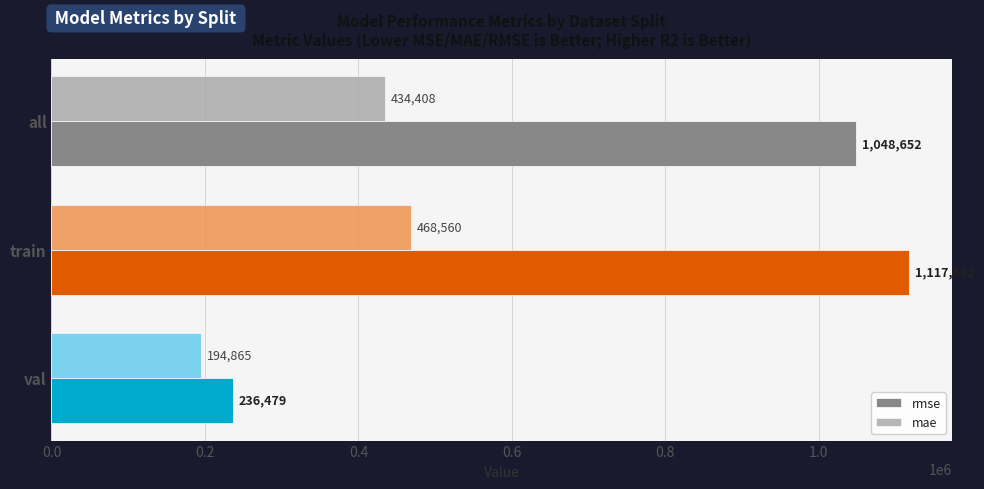

Is the value of rmse at train greater than the value of mae at train?

Yes